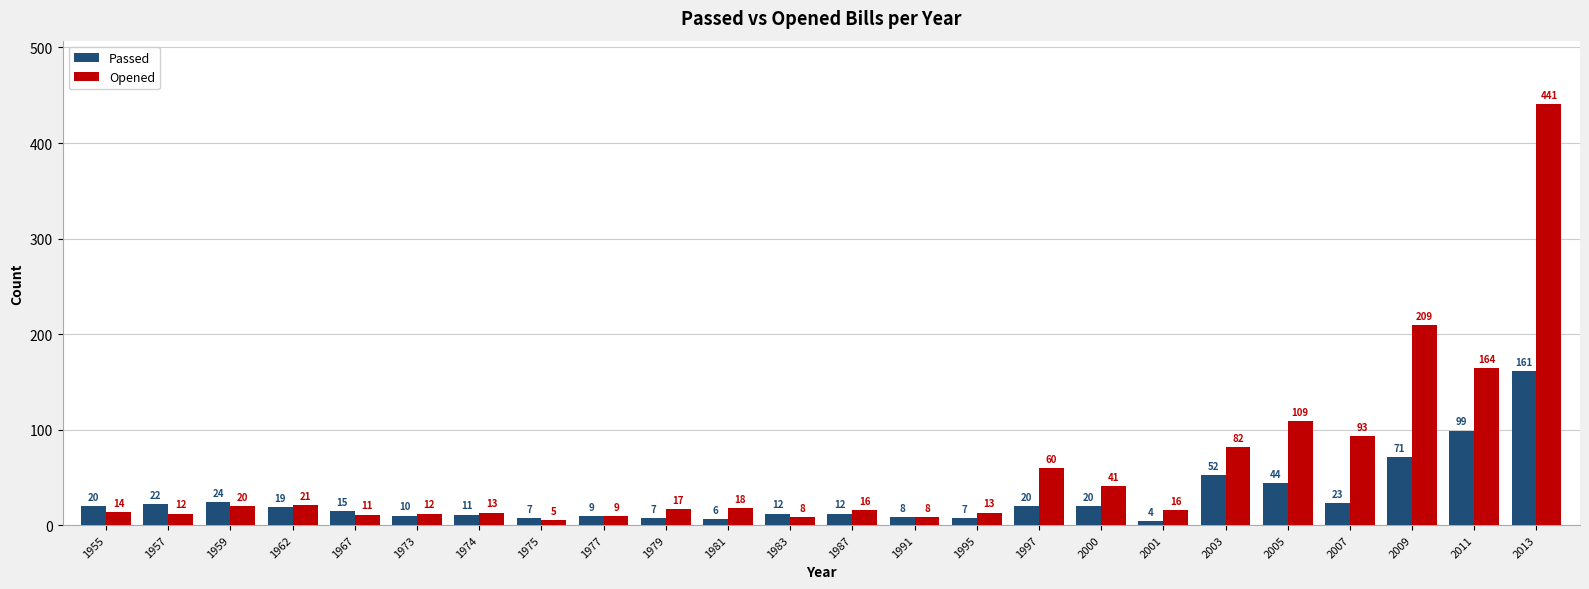

List the series in order of their overall mean, lowest first.

Passed, Opened